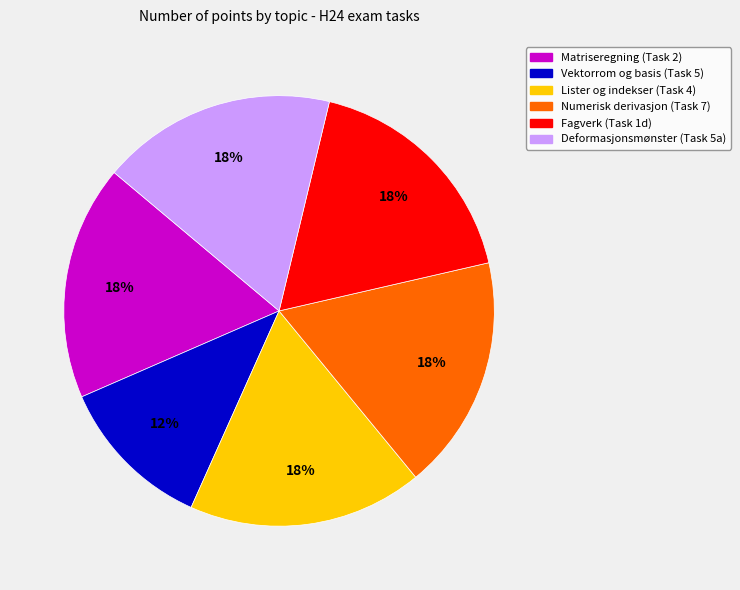

Is the sum of Lister og indekser (Task 4) and Deformasjonsmønster (Task 5a) greater than half?

No